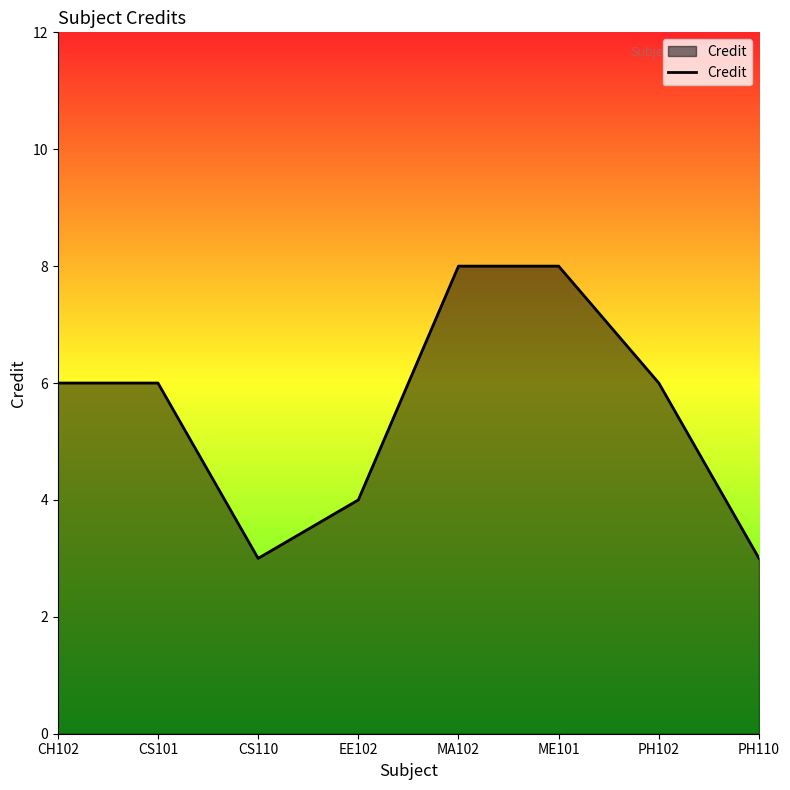

What is the sum of the values at CS101 and PH102?

12